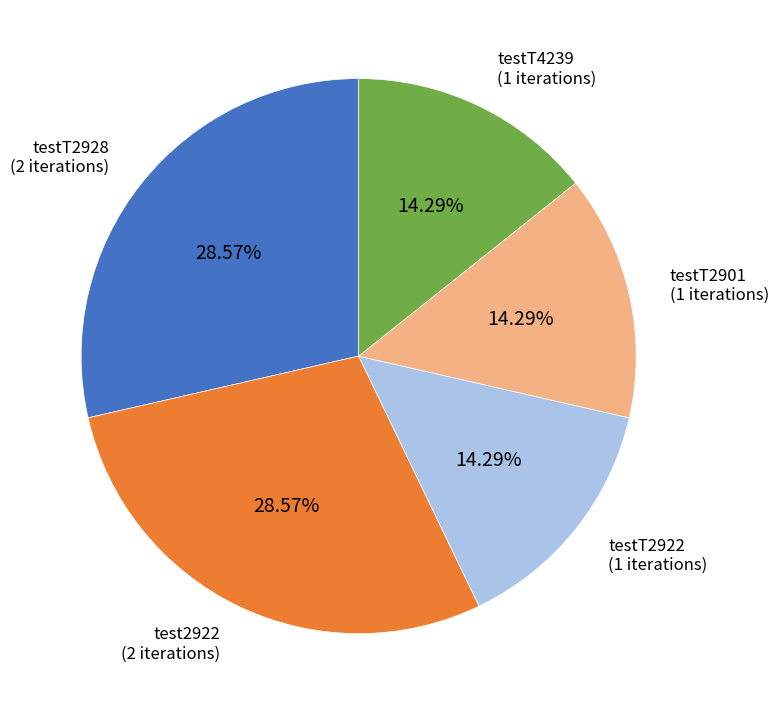

Between testT4239 and testT2928, which is larger?

testT2928